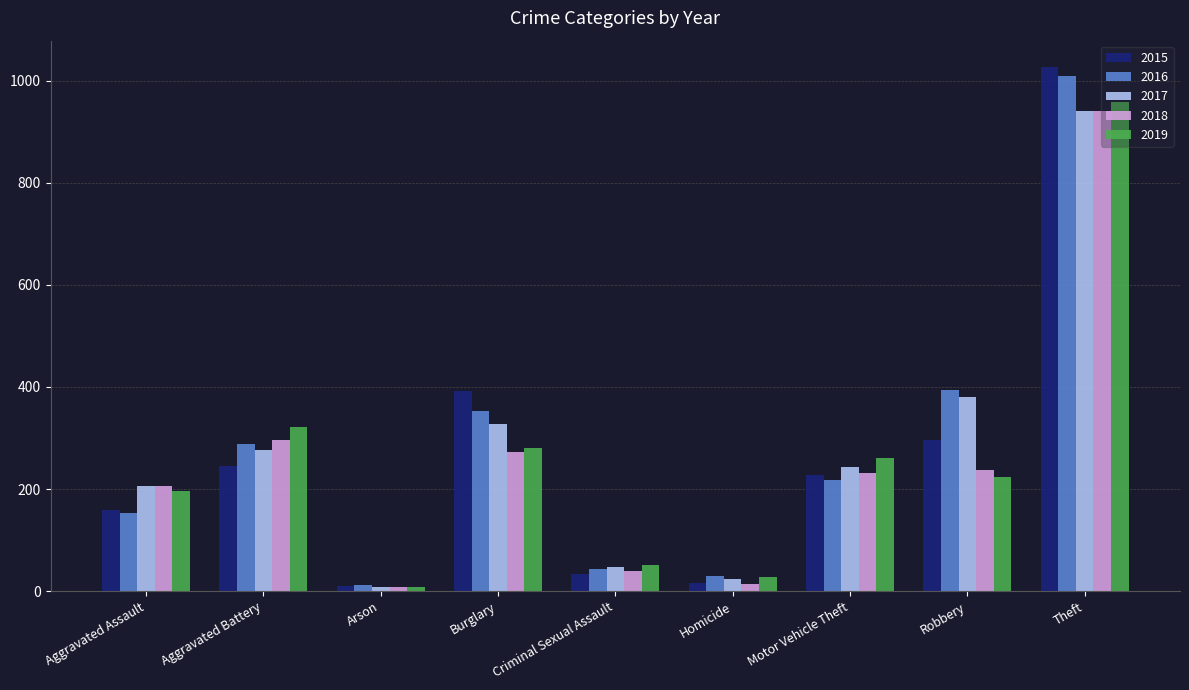

At which label does 2016 first exceed 218?

Aggravated Battery